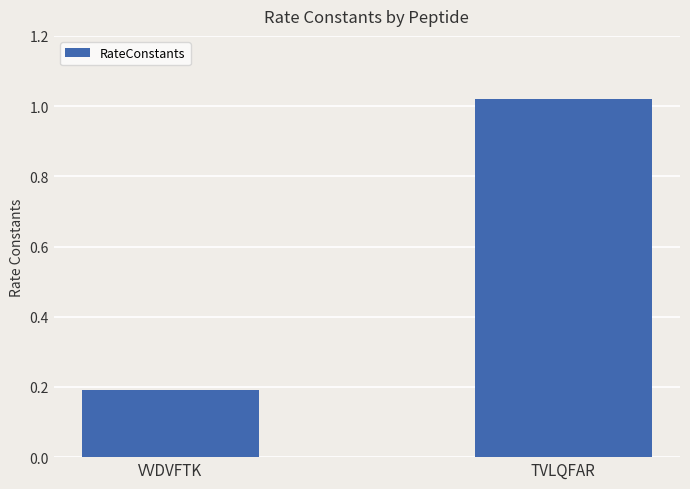

How many data points does each series have?

2